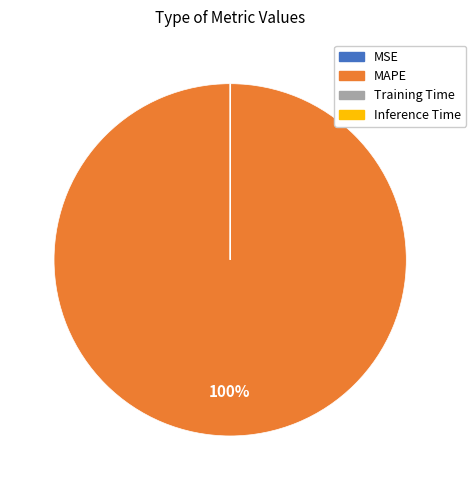

Which category accounts for the majority?

MAPE